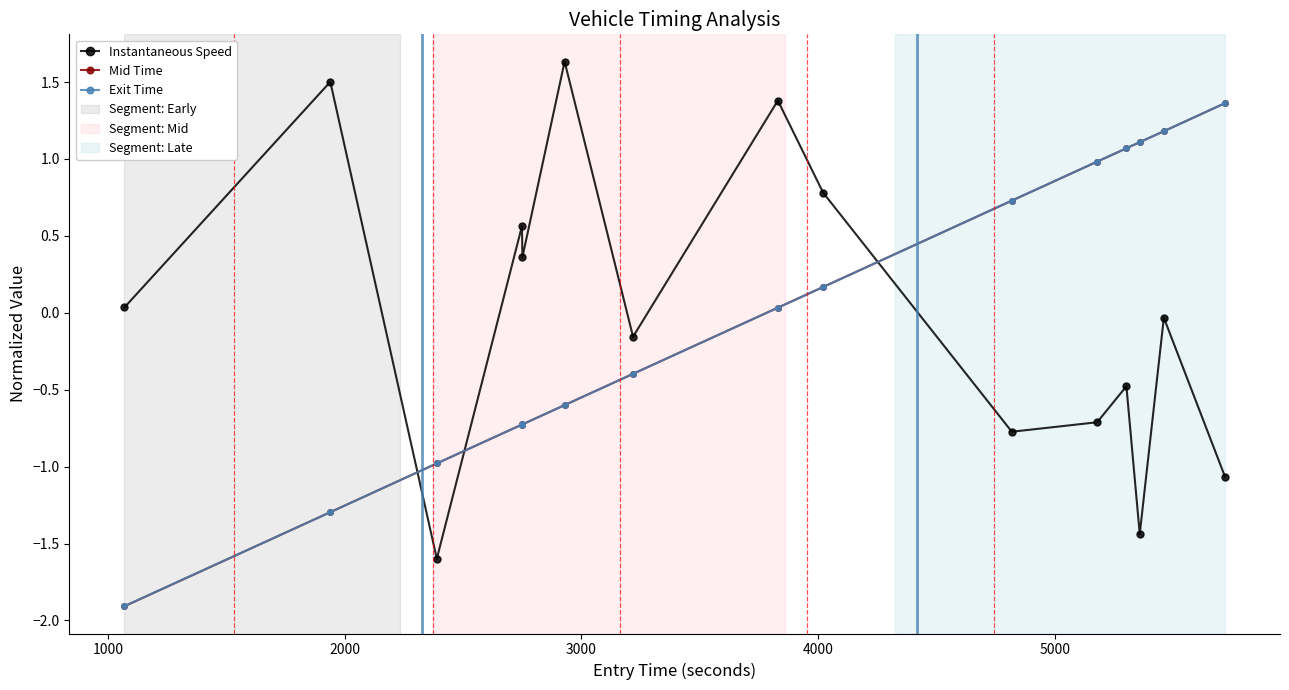

True or false: Mid Time and Instantaneous Speed intersect in this chart.

True